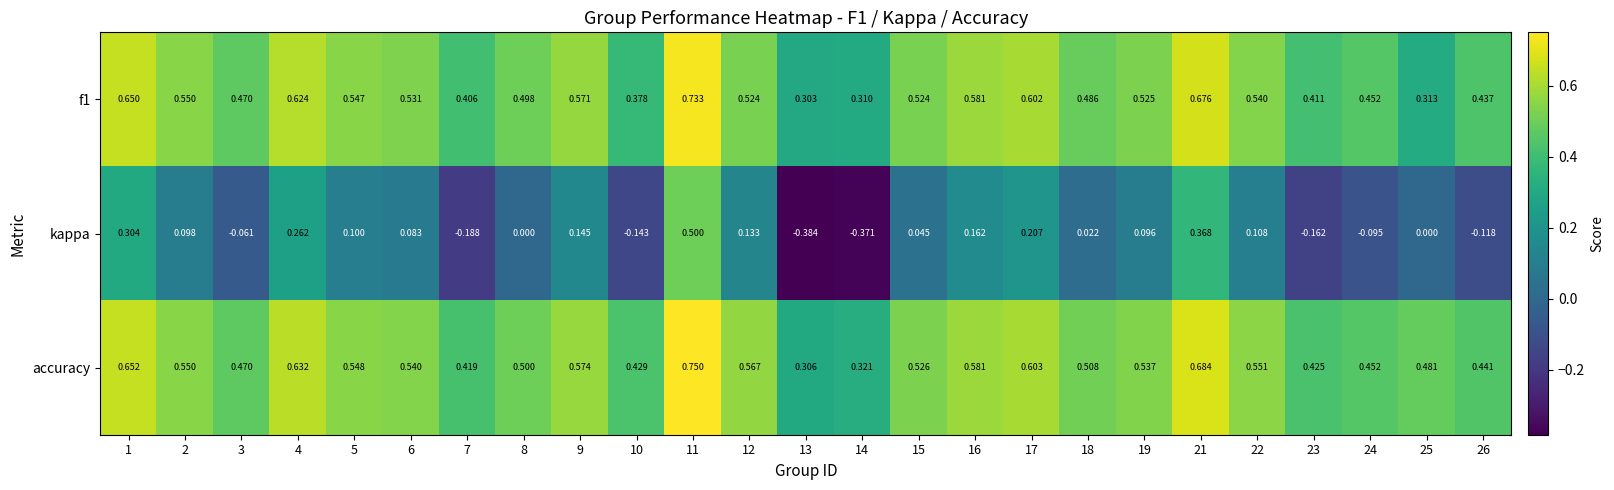

At how many categories does at least one series exceed 0?

25